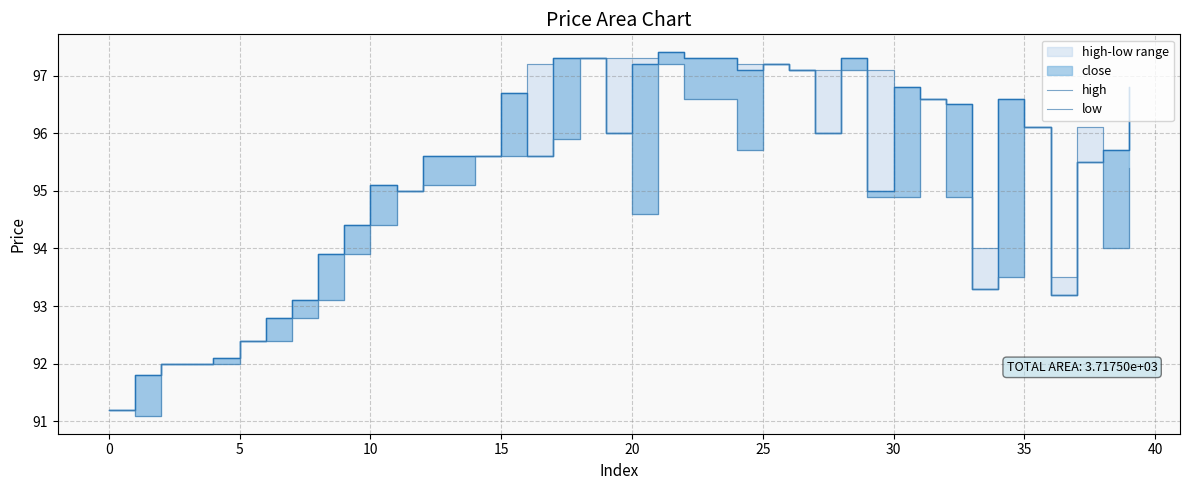

Does the chart have visible grid lines?

Yes